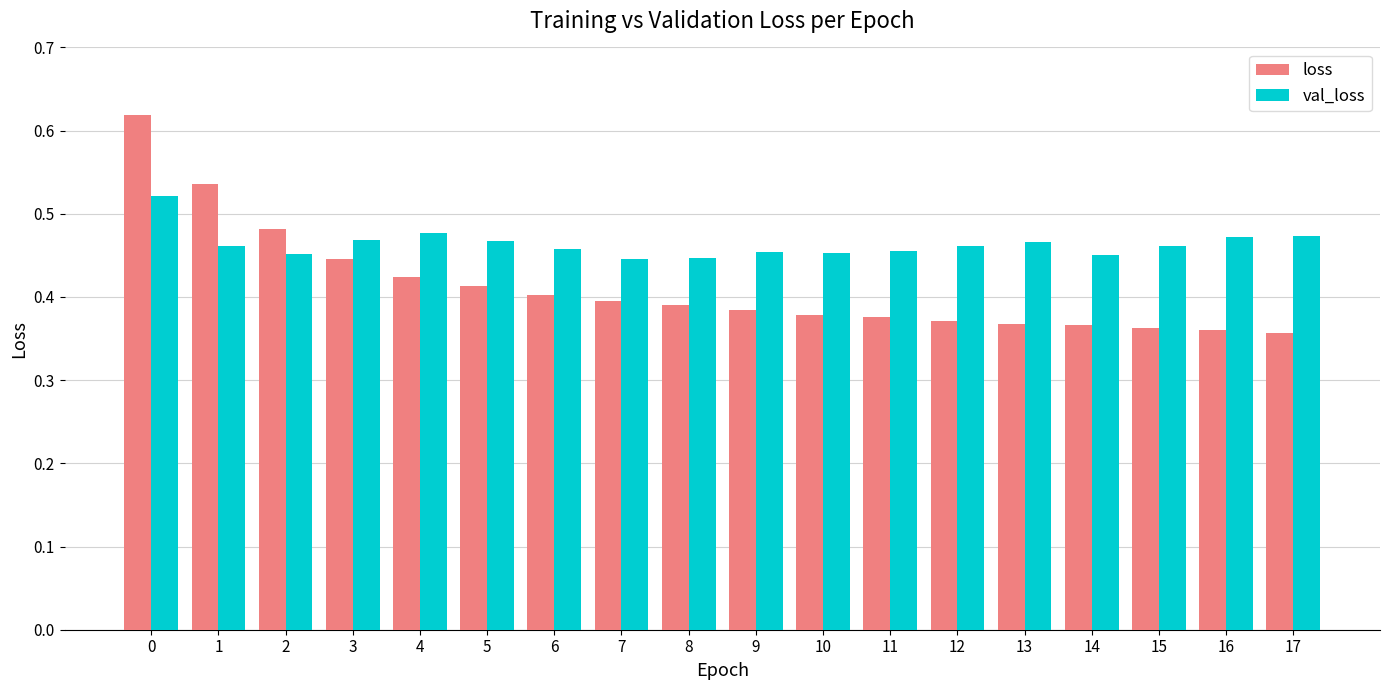

At 5, list the series in order from largest to smallest.

val_loss, loss